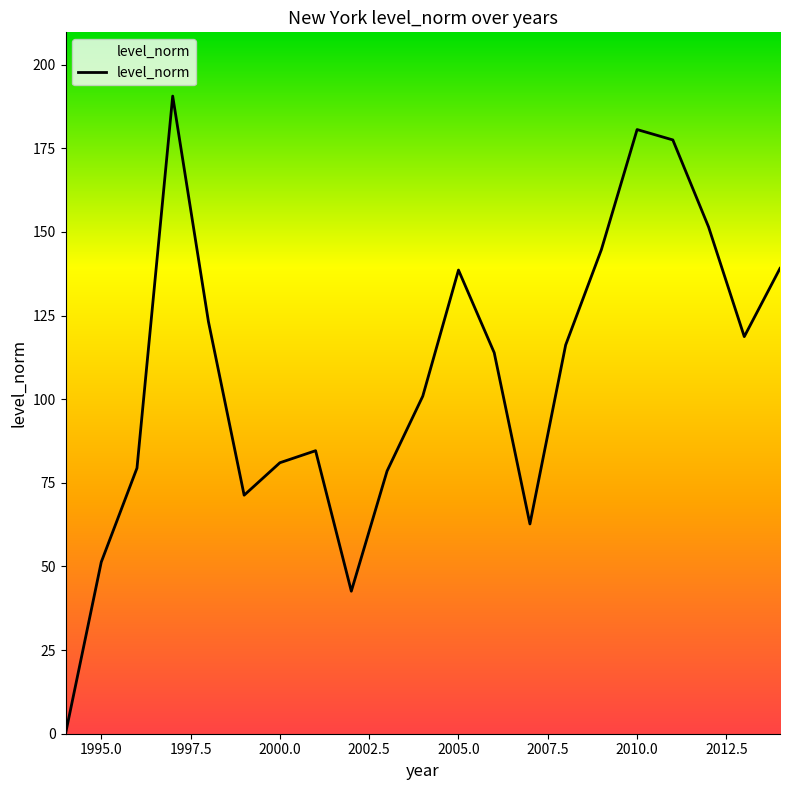

What is the greatest value displayed?

190.6